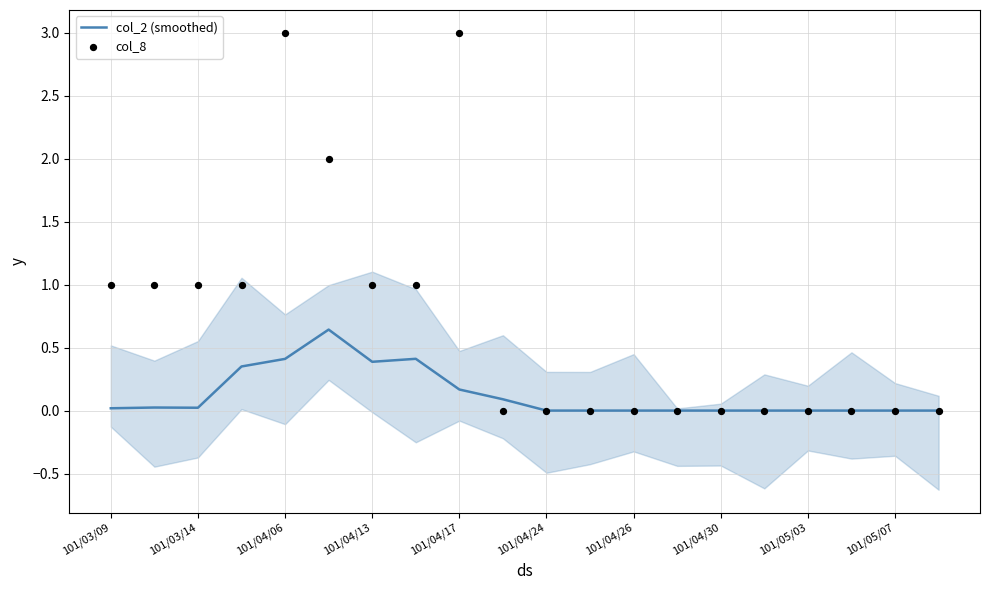

At how many categories does at least one series exceed 2?

2